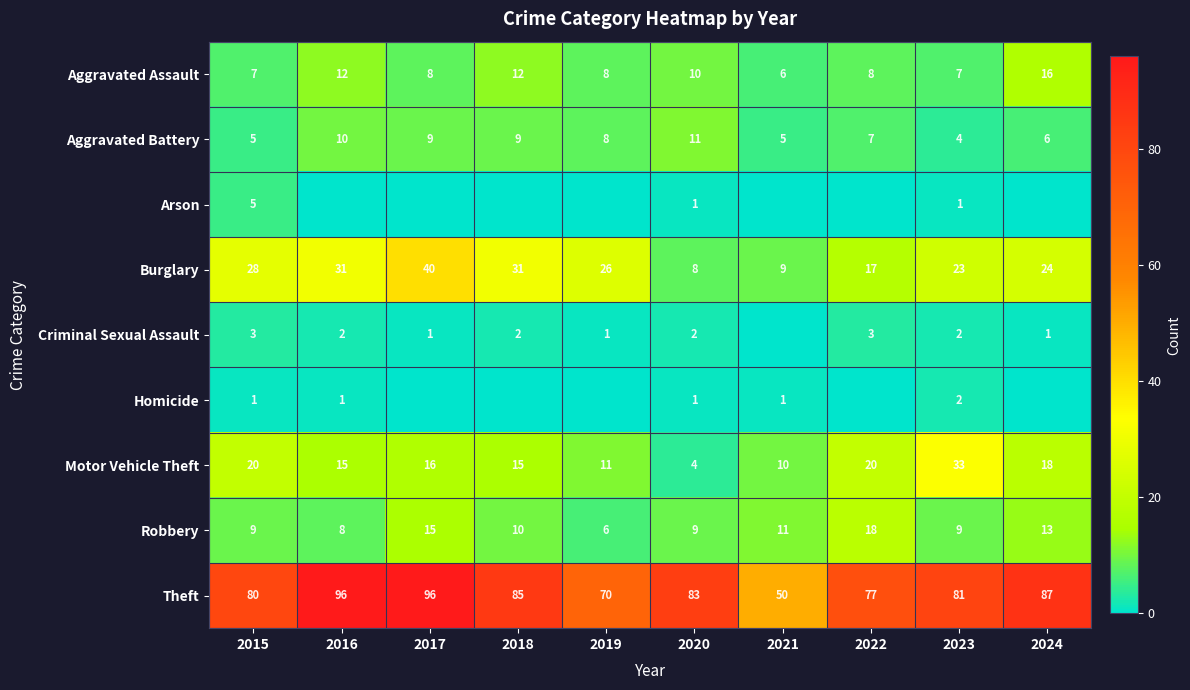

What is the highest value of the Aggravated Battery series?

11